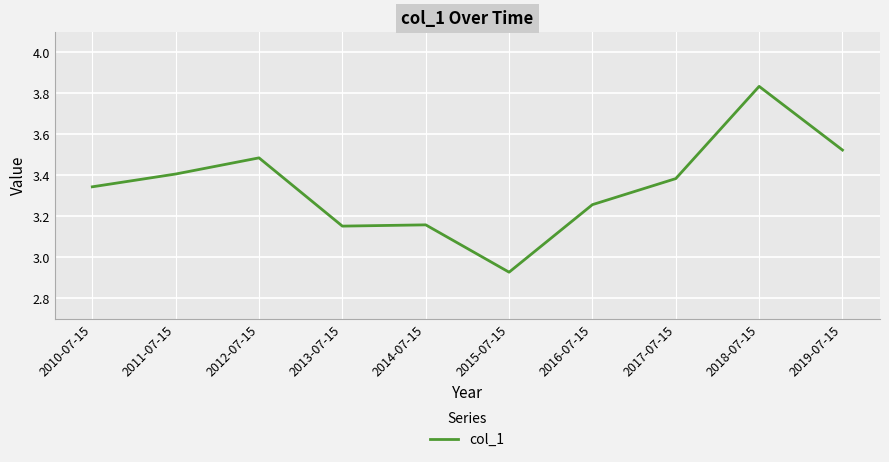

The value at 2010-07-15 is 4.5. True or false?

False